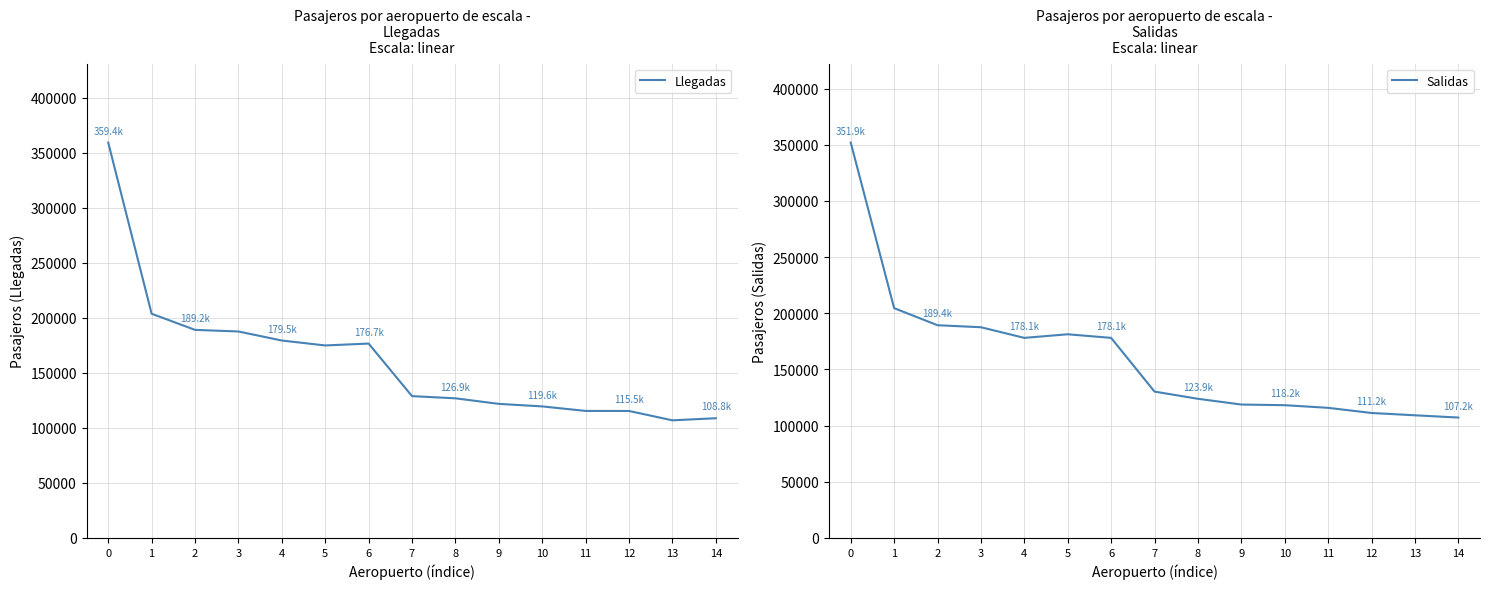

What is the difference between the maximum and minimum values in the Llegadas series?

252438